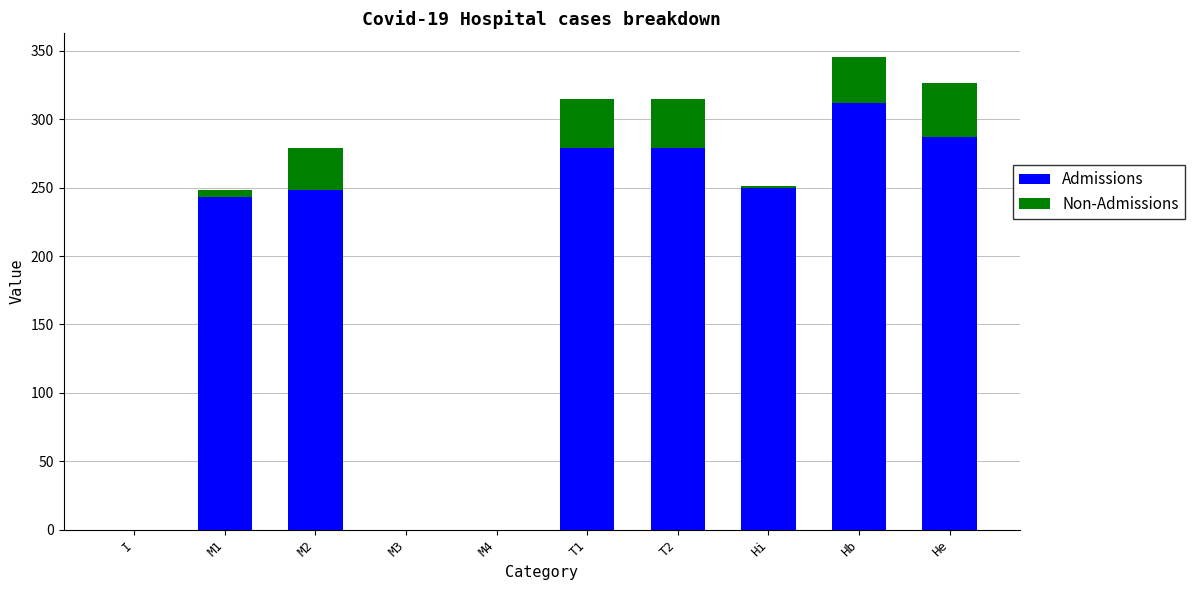

The Admissions series shows 278.6 at T2. True or false?

True